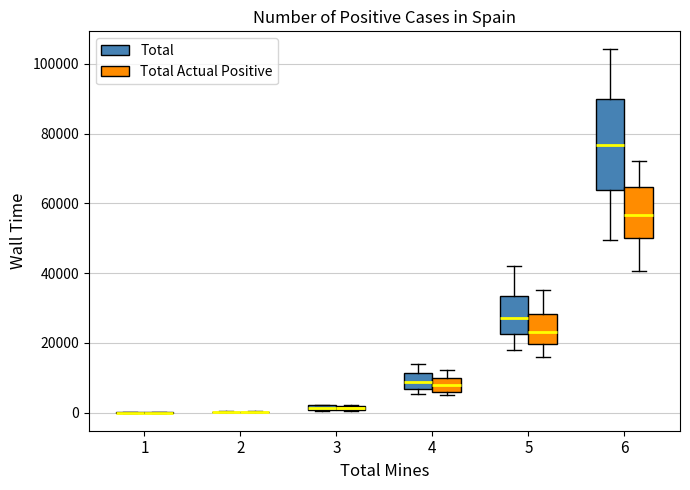

Where is the lower edge of the box for 5 (Total) on the y-axis? The values are not printed on the chart, so give them approximately, as read against the axis.

22000